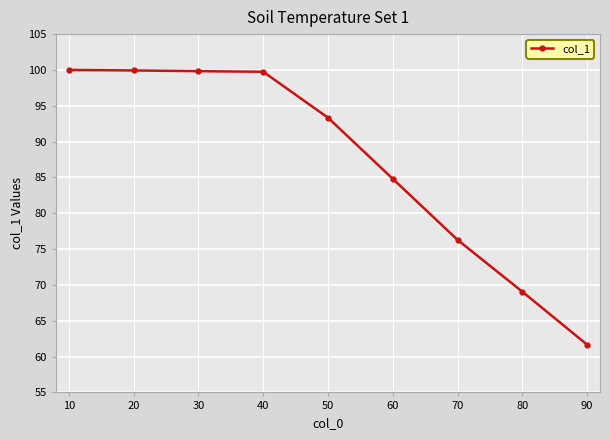

At which label is the value closest to 80?

70